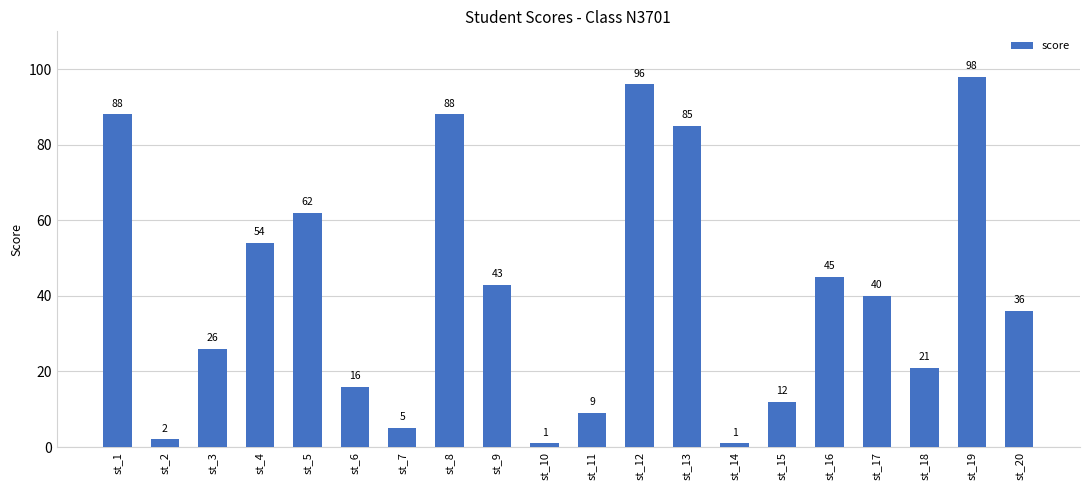

What is the value of the 20th bar from the left?

36